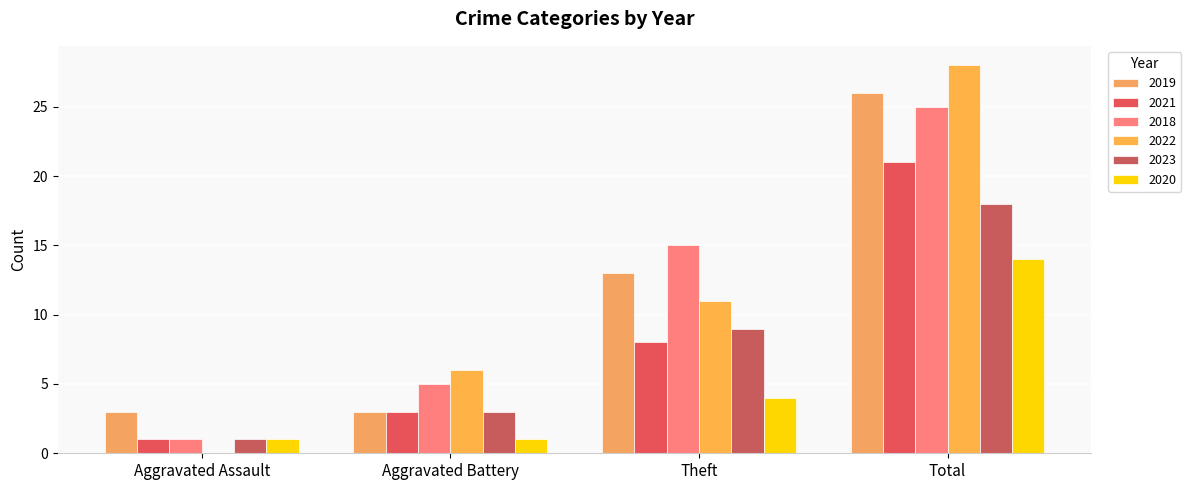

What is the total value across all series at Aggravated Assault?

7